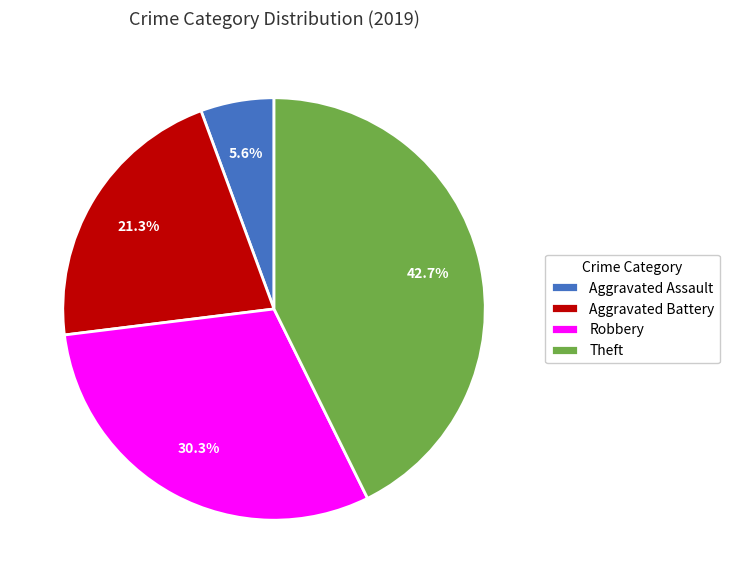

What percentage is the Theft slice, to the nearest percent?

43%